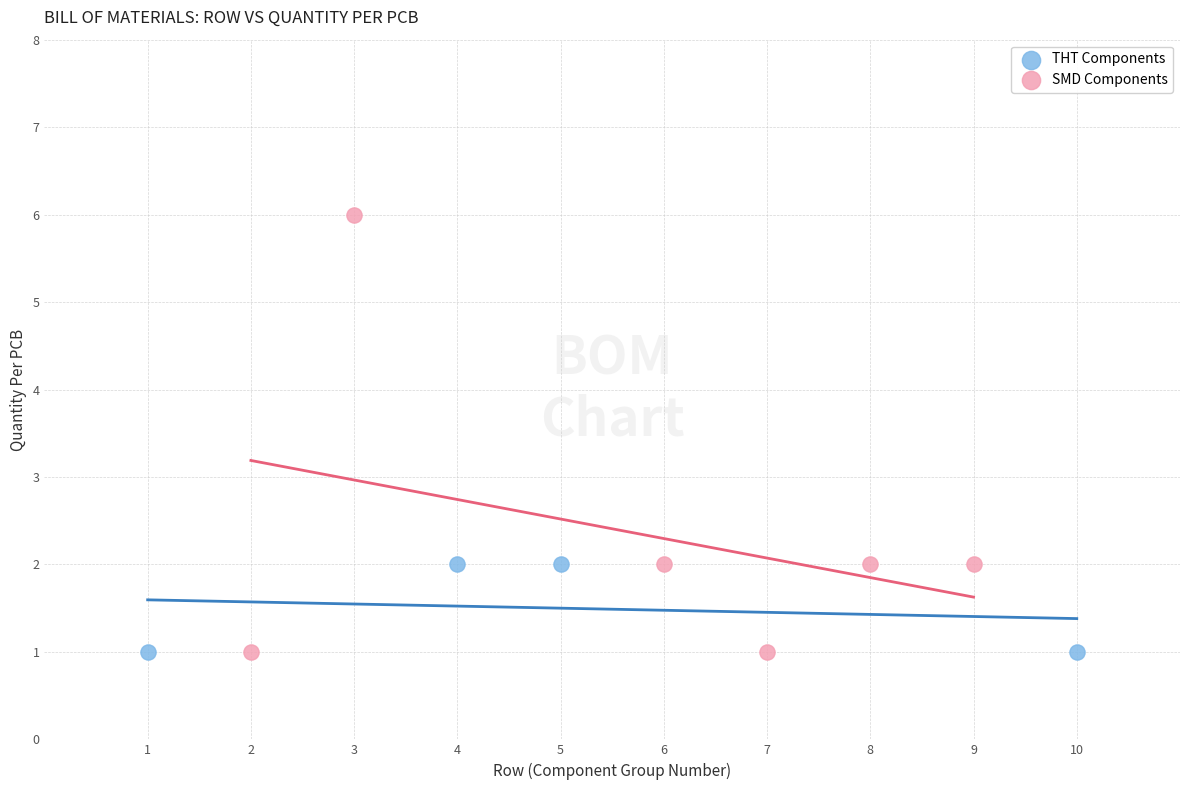

Which series reaches the maximum Y coordinate?

SMD Components